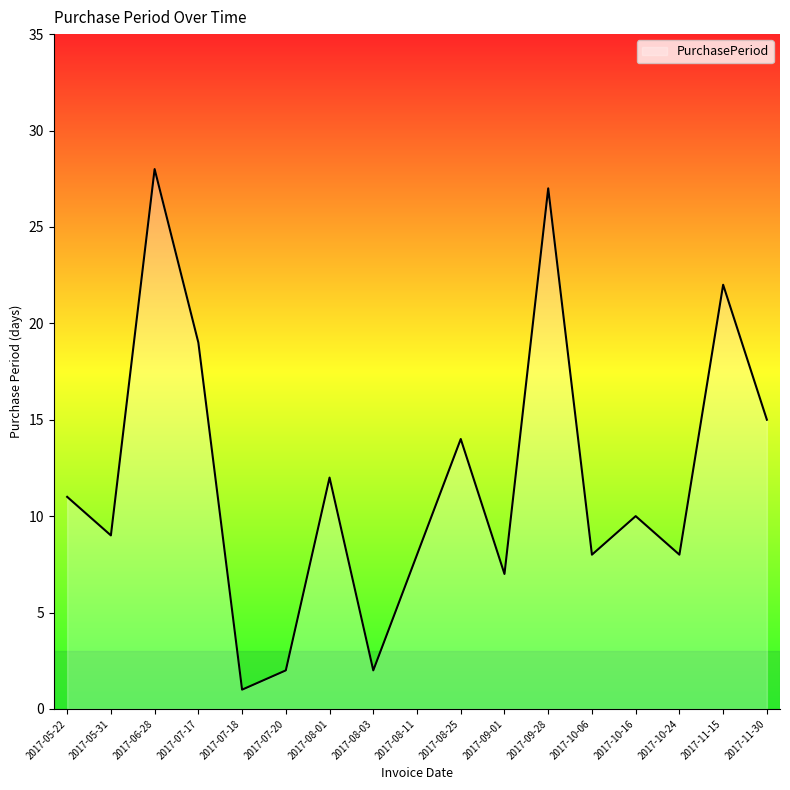

What value does the data have at 2017-08-11?

8